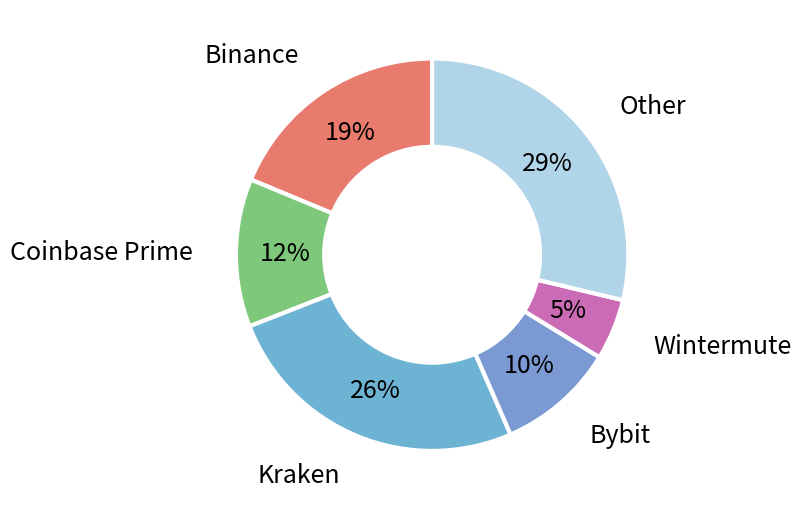

Combined, do Wintermute and Bybit account for over 50%?

No